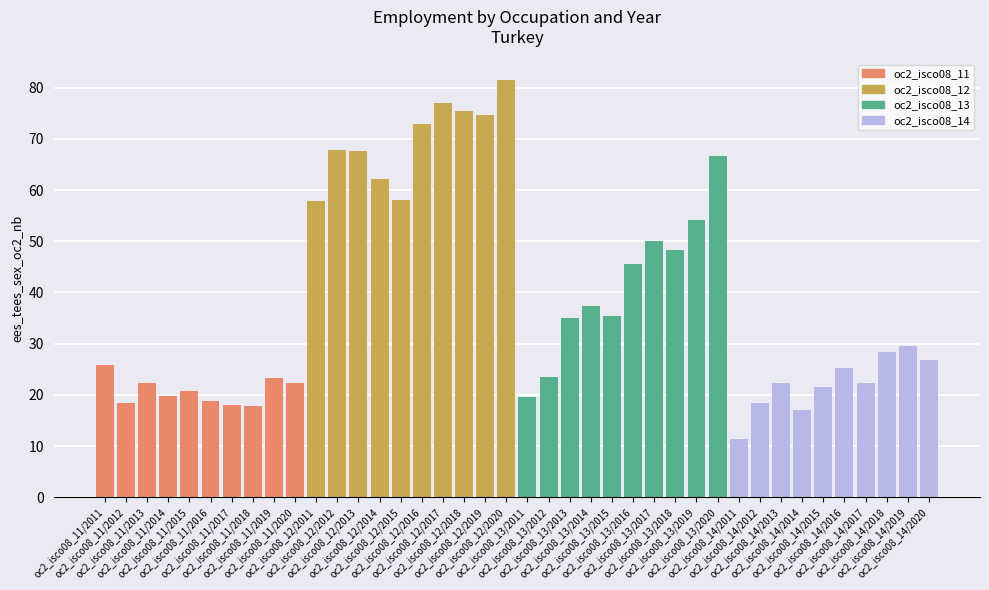

What is the smallest value displayed?

11.4